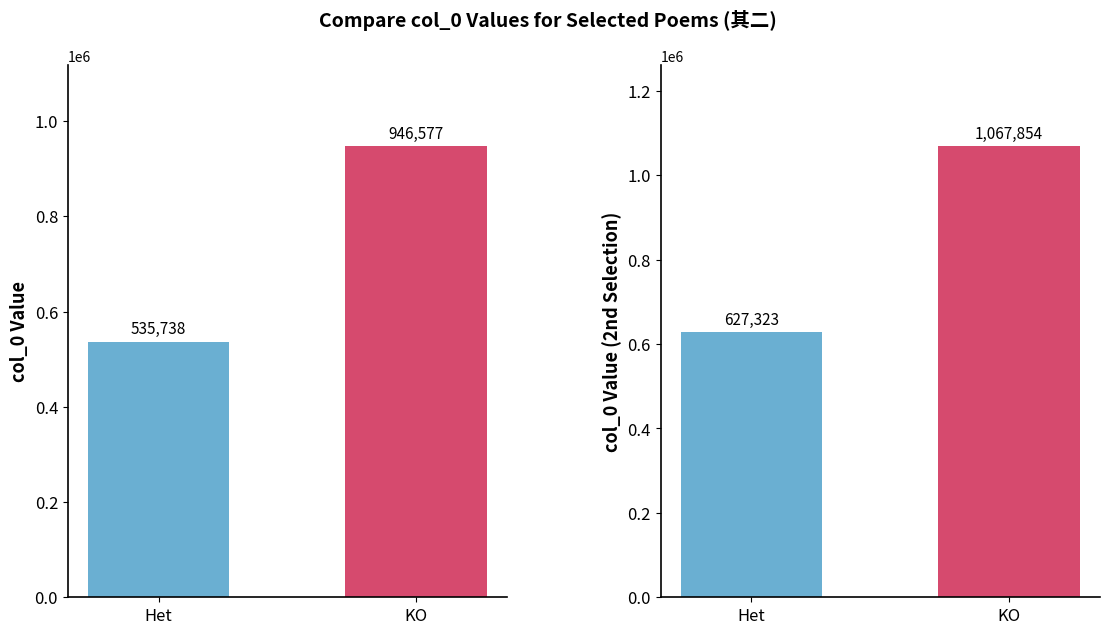

Which label corresponds to the largest value in the chart?

KO